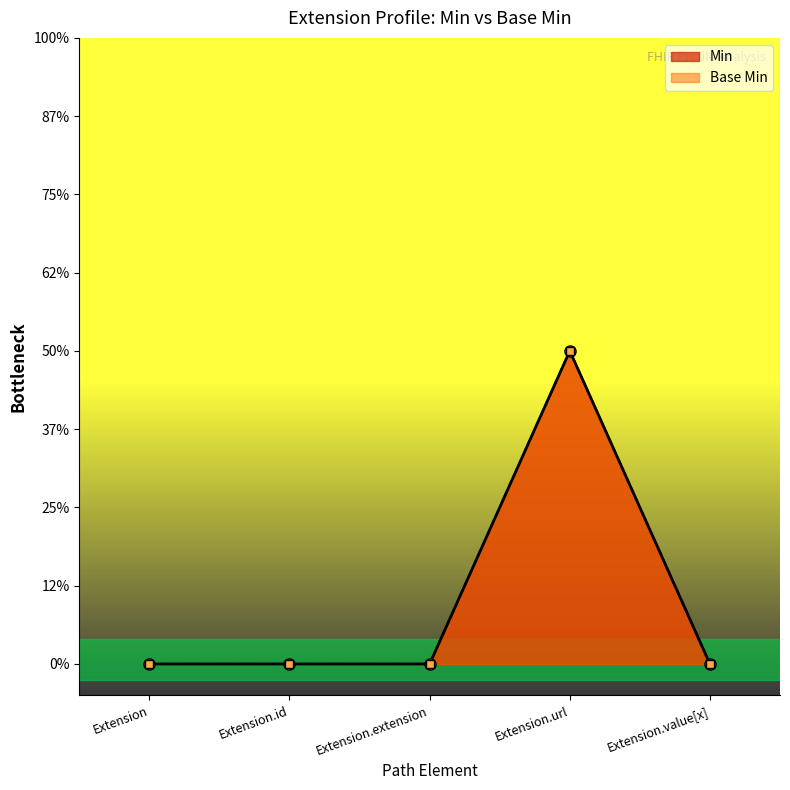

Count the number of data series in this chart.

2